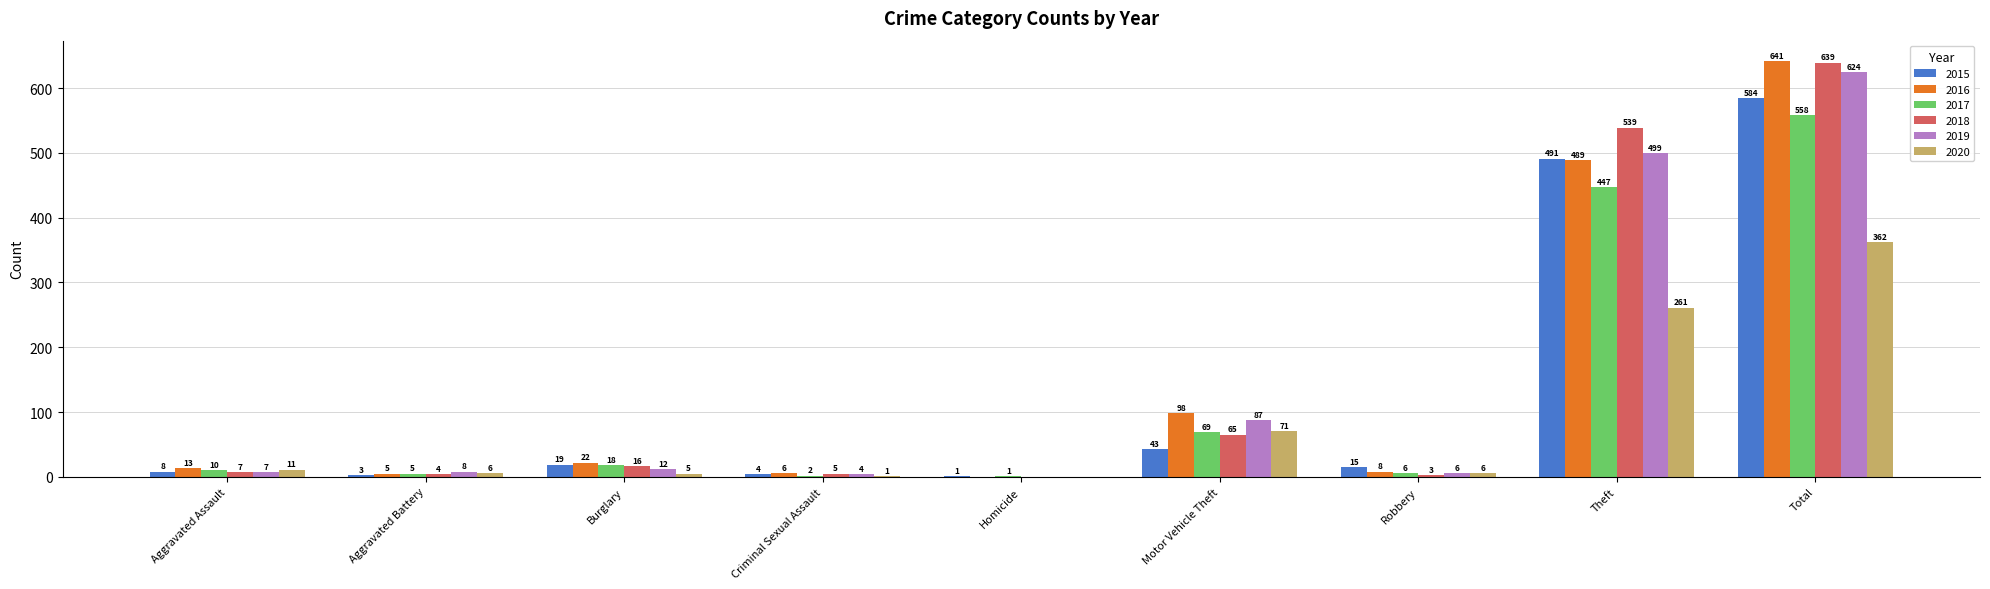

Which series has the largest total across all categories?

2016